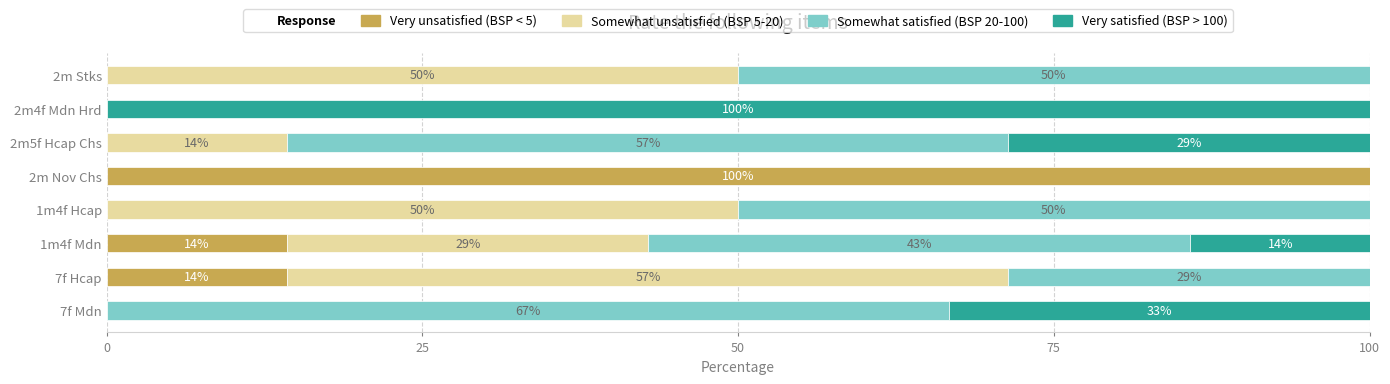

How many values in the Very unsatisfied (BSP < 5) series exceed 0?

3